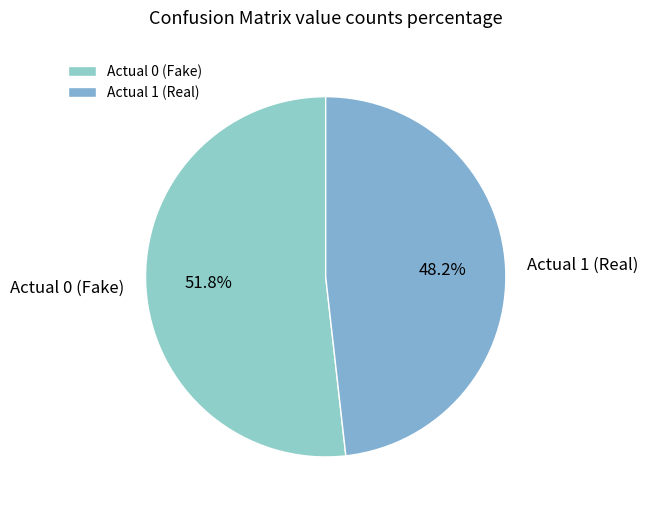

How many segments does this pie chart have?

2